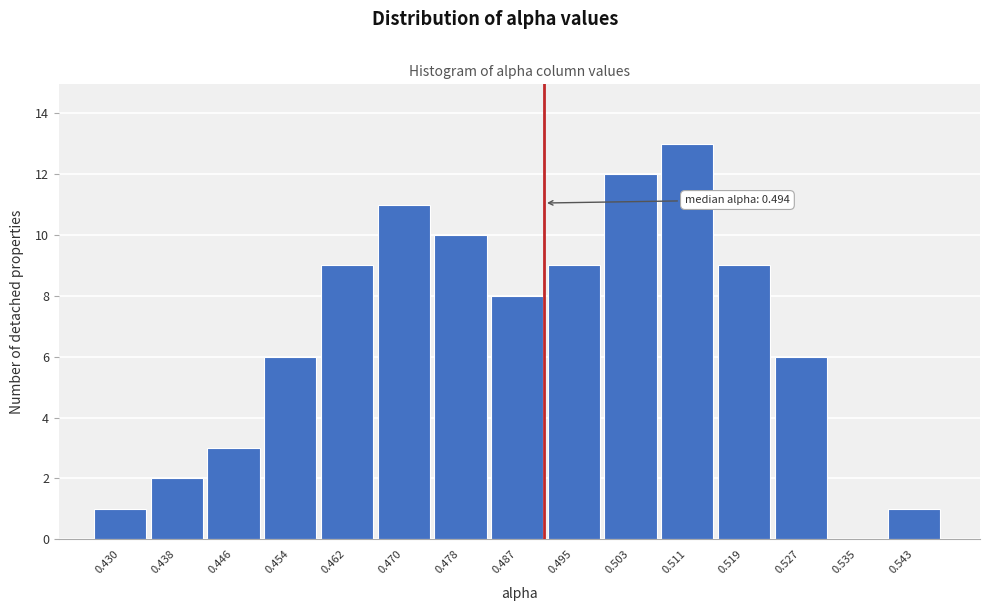

Reading left to right, list all the values displayed in this chart.

0.430=1	0.438=2	0.446=3	0.454=6	0.462=9	0.470=11	0.478=10	0.487=8	0.495=9	0.503=12	0.511=13	0.519=9	0.527=6	0.535=0	0.543=1